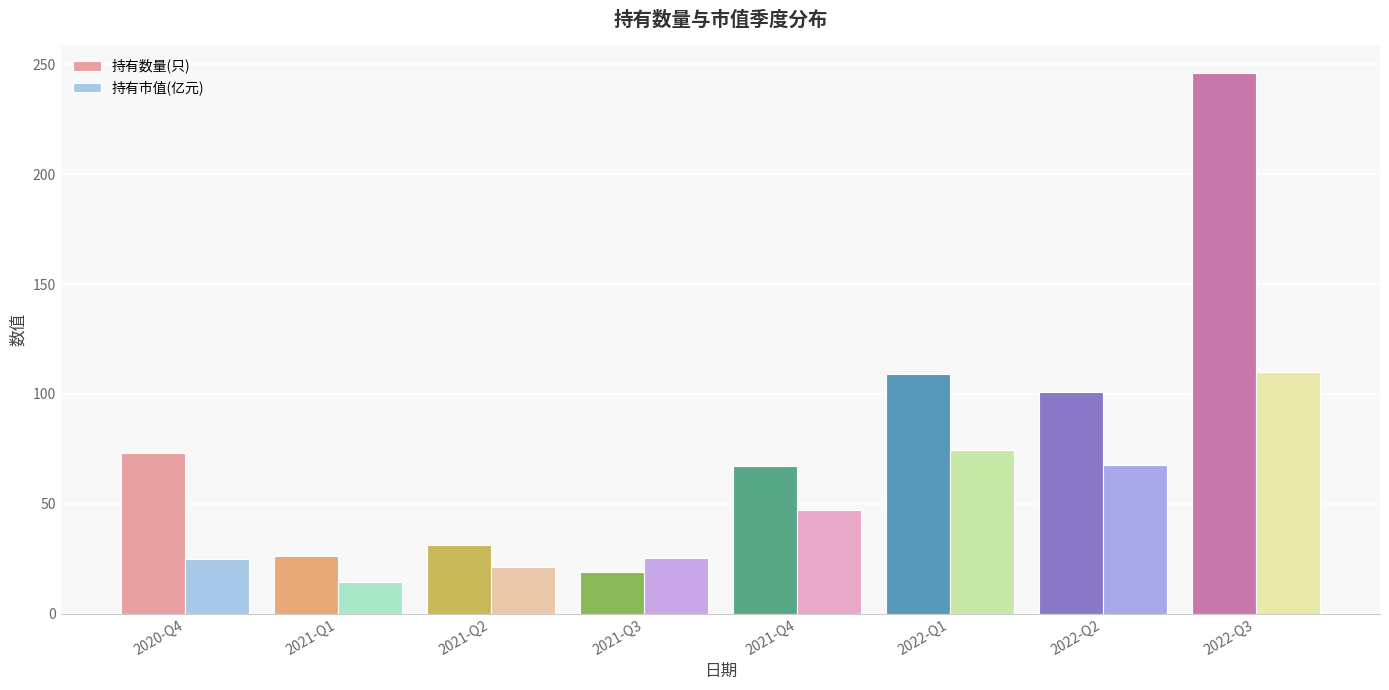

What is the maximum value for 持有数量(只)?

246.0